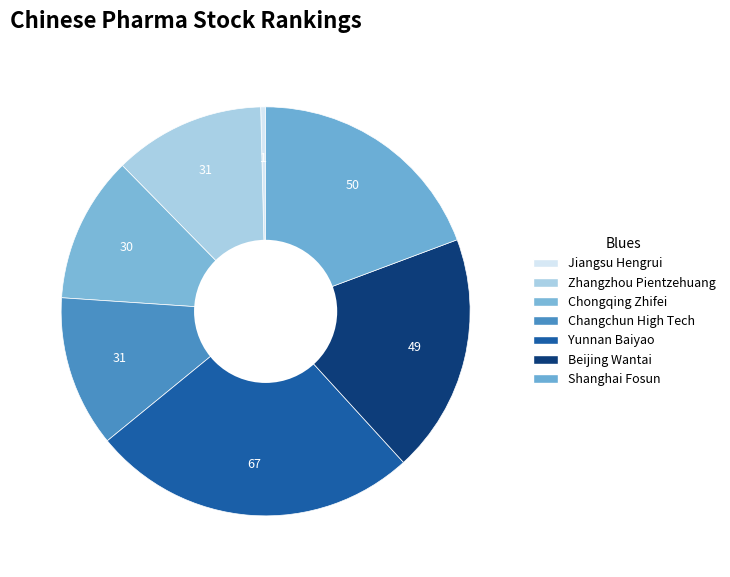

To the nearest percent, what is the difference between the largest and smallest slice percentages?

25%